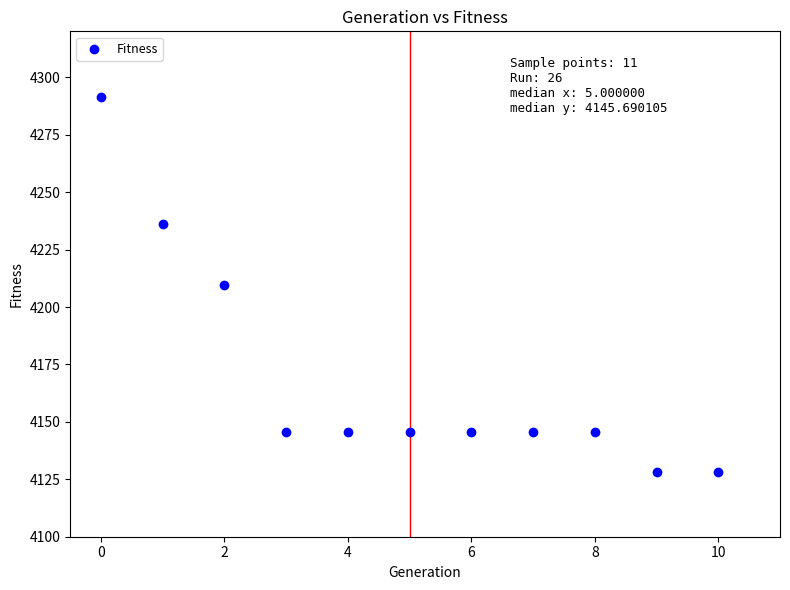

What is the average Y value?

4169.8